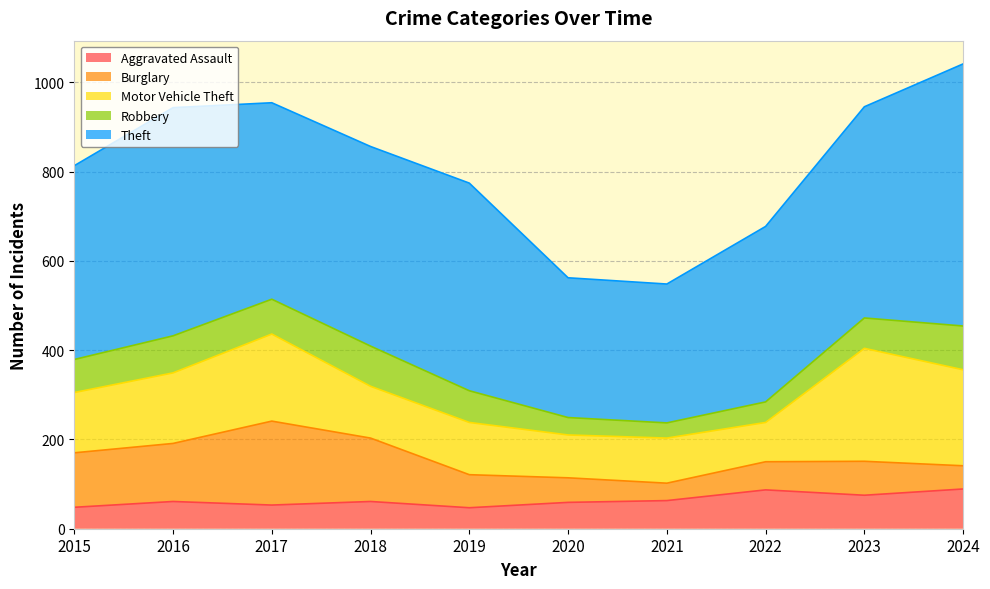

What is the value of the Burglary point at the 4th from the left?

142